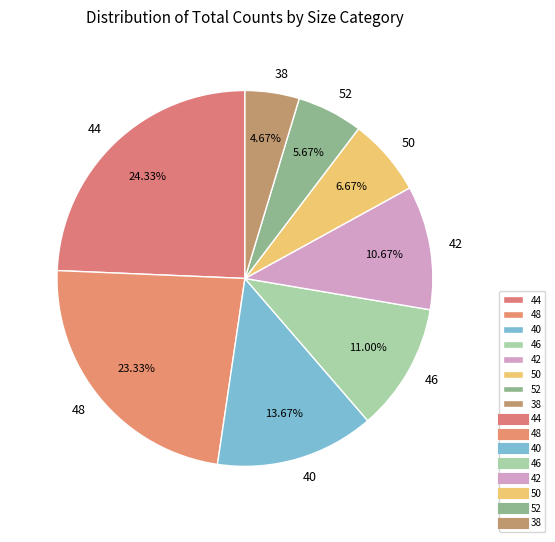

What percentage is NOT represented by 38?

95.3%